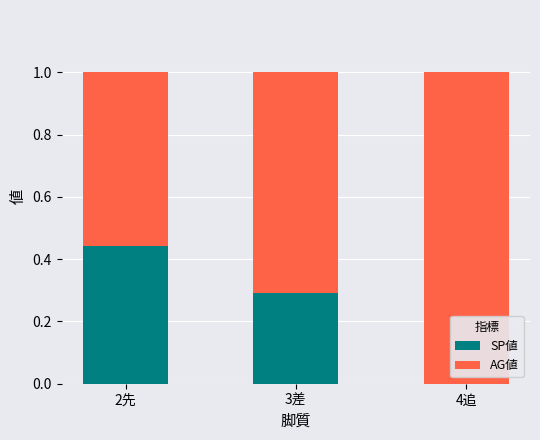

True or false: SP値 has a value of -0.2 at 4追.

False